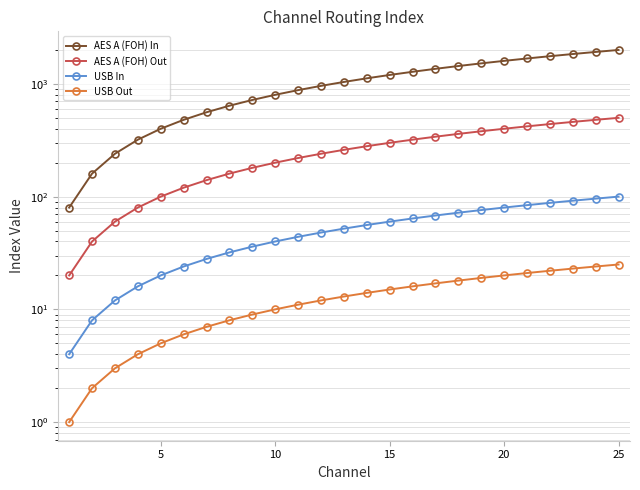

True or false: AES A (FOH) In and USB Out intersect in this chart.

False